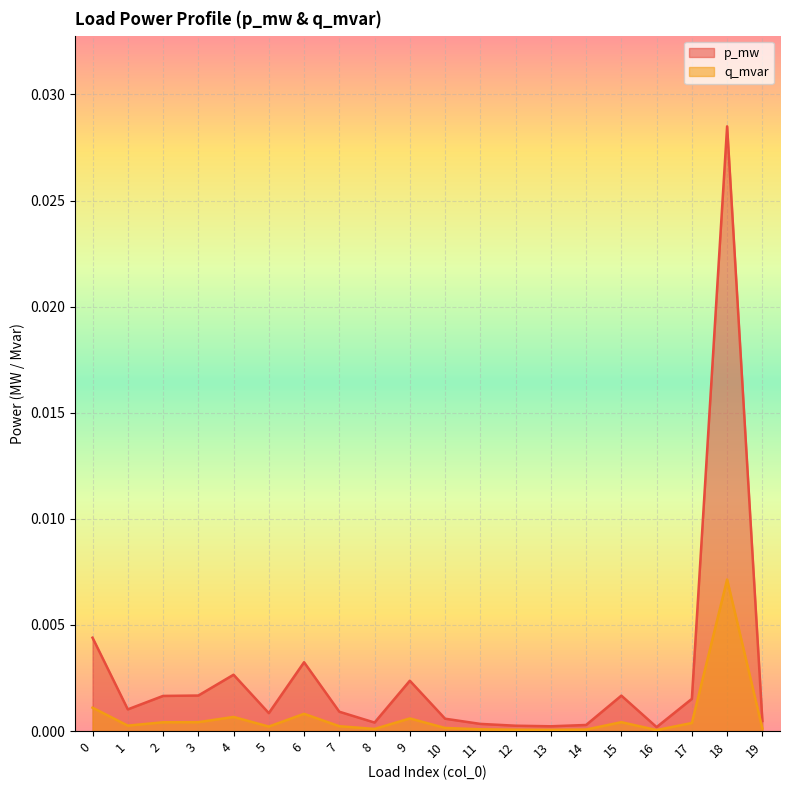

What are all the series names shown in the legend?

p_mw, q_mvar